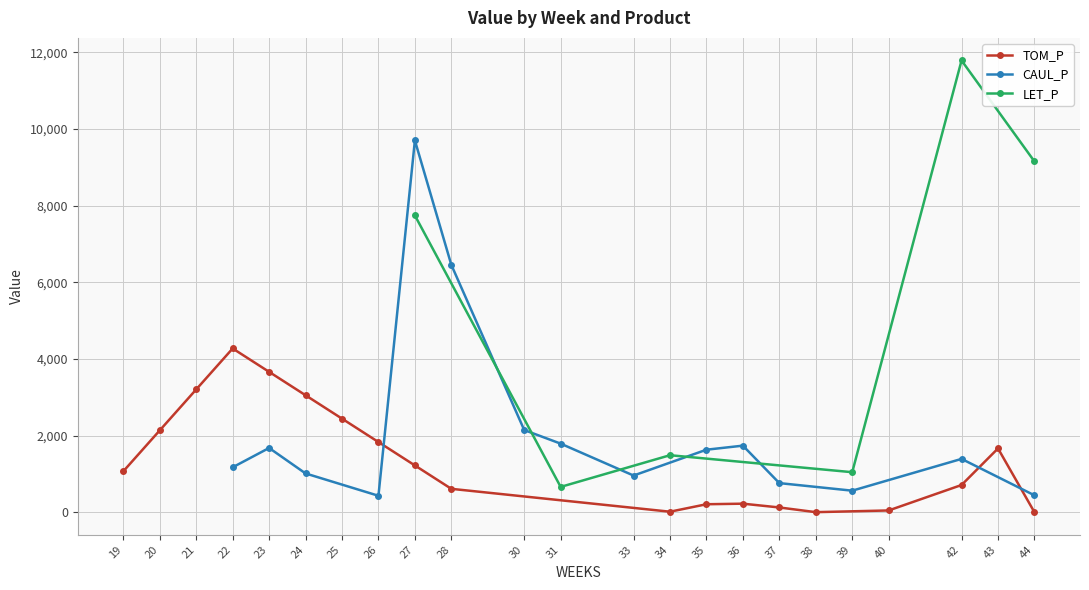

What is the maximum value shown in the chart?

11790.4